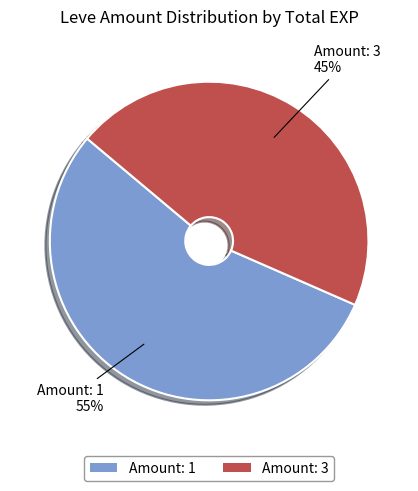

Does any single category account for the majority?

Yes